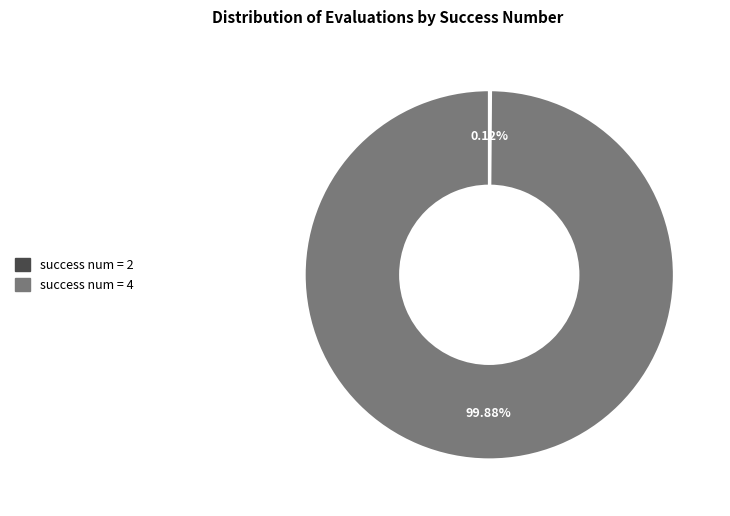

To the nearest percent, what is the average slice percentage?

50%